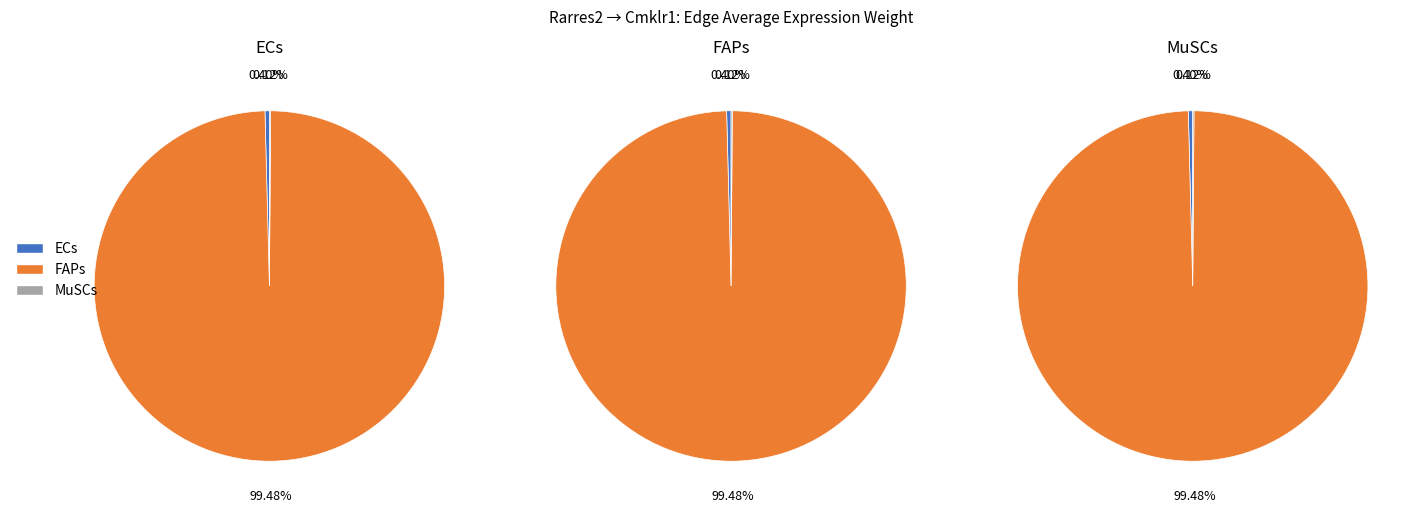

Is 0 the majority of the pie?

No